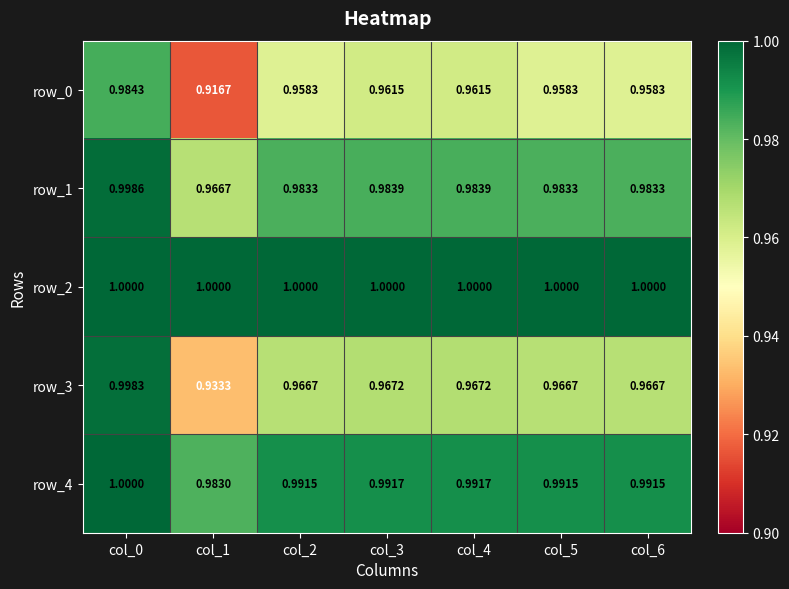

The row_1 series shows 1.0 at col_2. True or false?

True